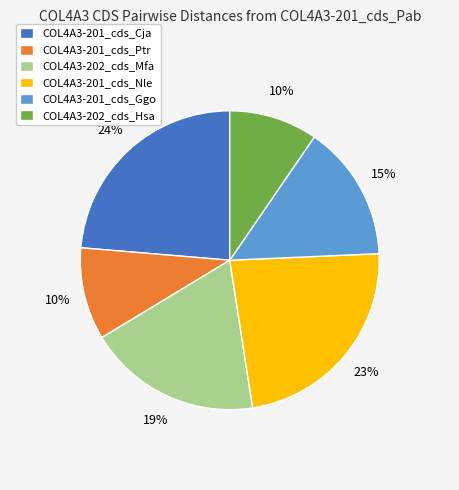

Is there a majority slice in this chart?

No